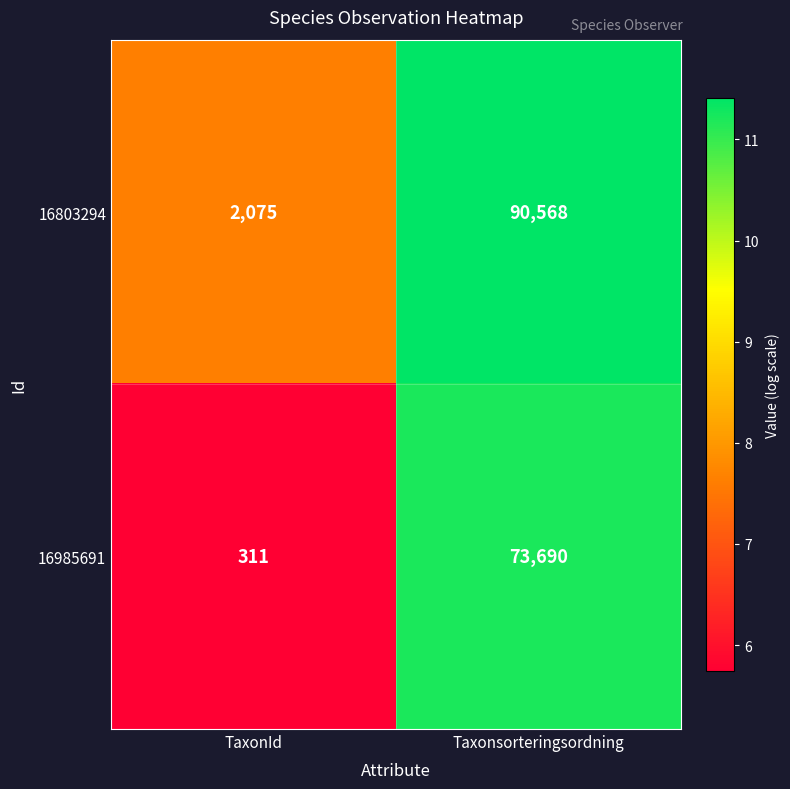

Reading left to right, transcribe all the data shown in this chart.

16803294: TaxonId=2075	Taxonsorteringsordning=90568
16985691: TaxonId=311	Taxonsorteringsordning=73690